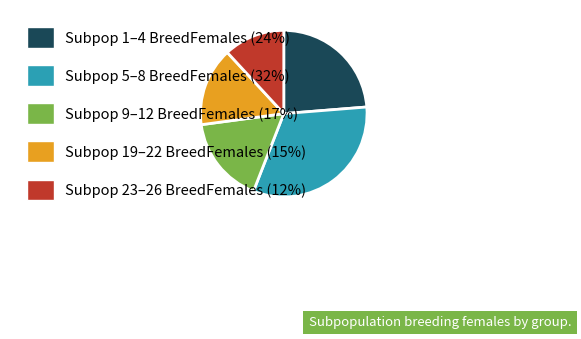

Rank the categories by value from highest to lowest.

Subpop 5–8 BreedFemales (32%), Subpop 1–4 BreedFemales (24%), Subpop 9–12 BreedFemales (17%), Subpop 19–22 BreedFemales (15%), Subpop 23–26 BreedFemales (12%)